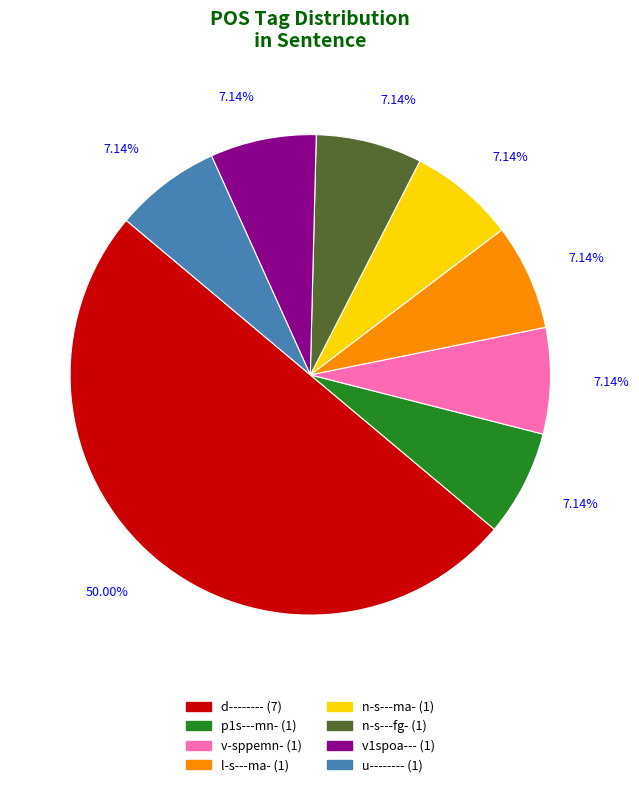

To the nearest percent, what is the average slice percentage?

12%